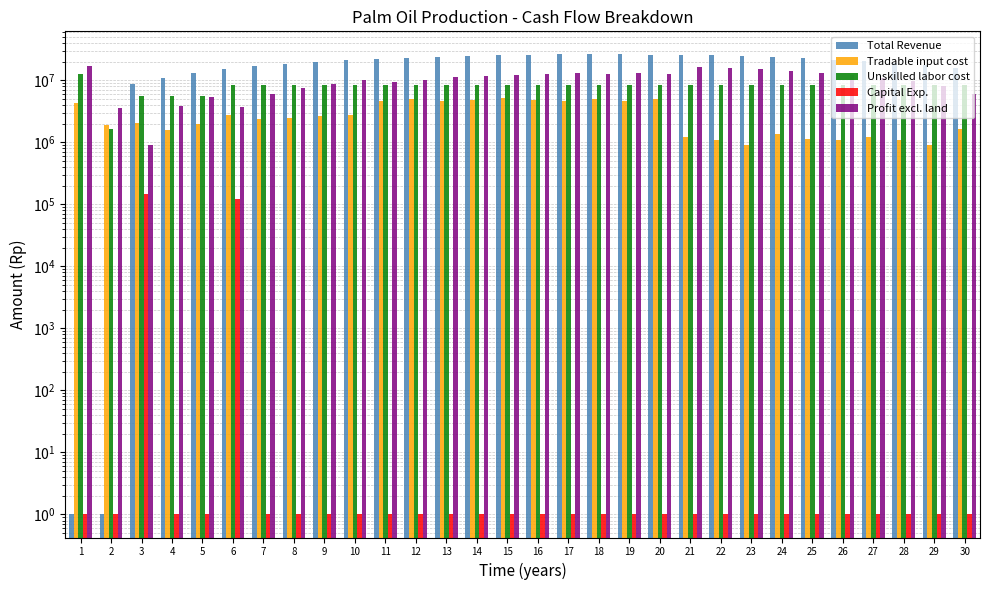

Between 27 and 28, which series saw the biggest shift?

Total Revenue